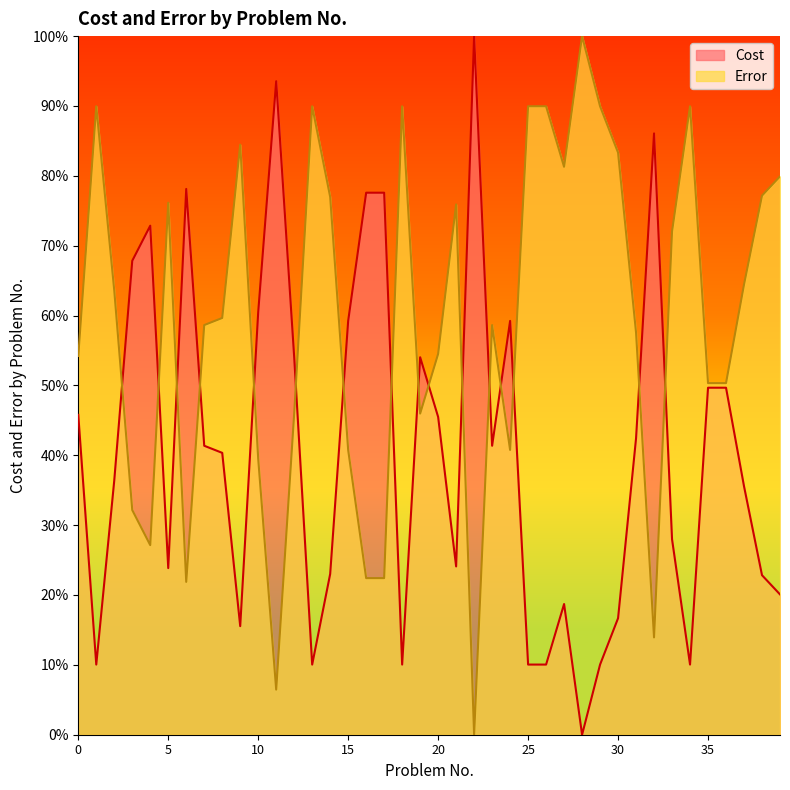

What is the average value of the Cost series?

40.8